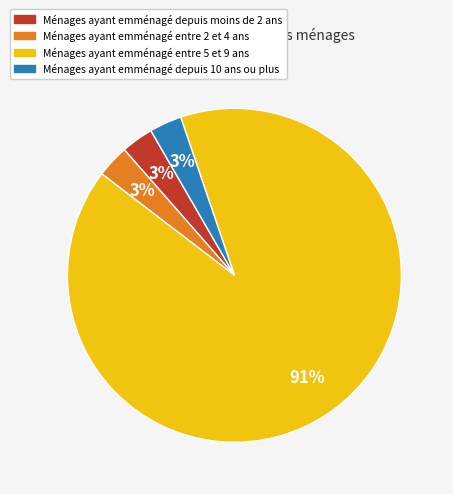

Which category has the biggest portion of the pie?

Ménages ayant emménagé entre 5 et 9 ans